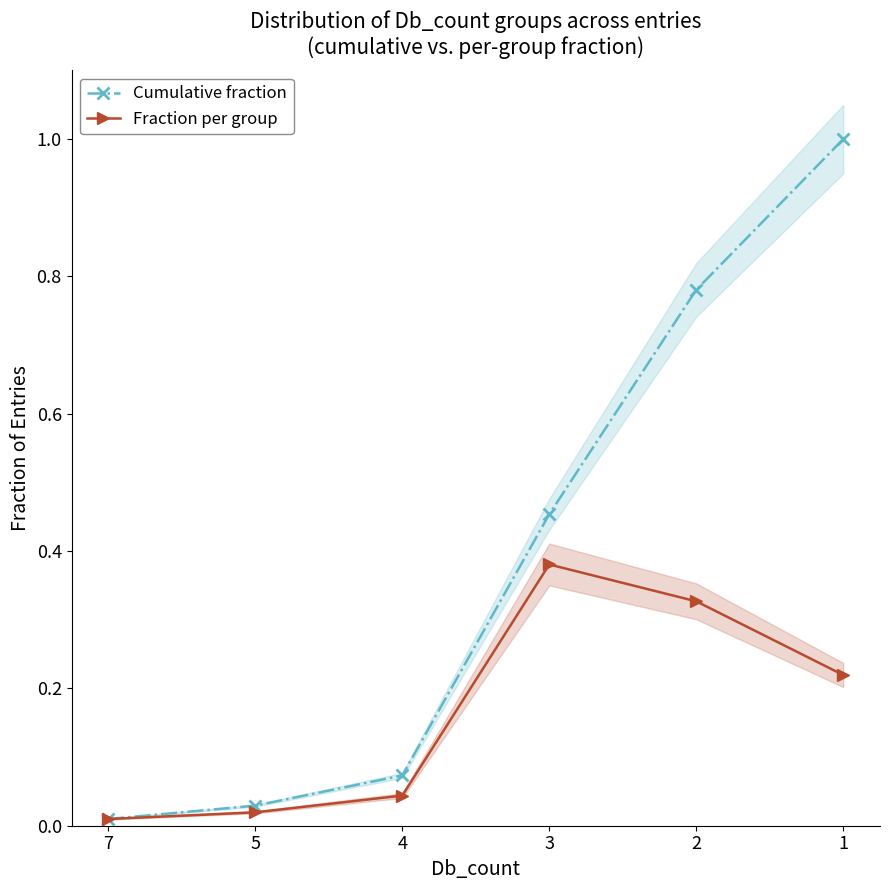

What is the approximate value of Cumulative fraction at 1?

1.0